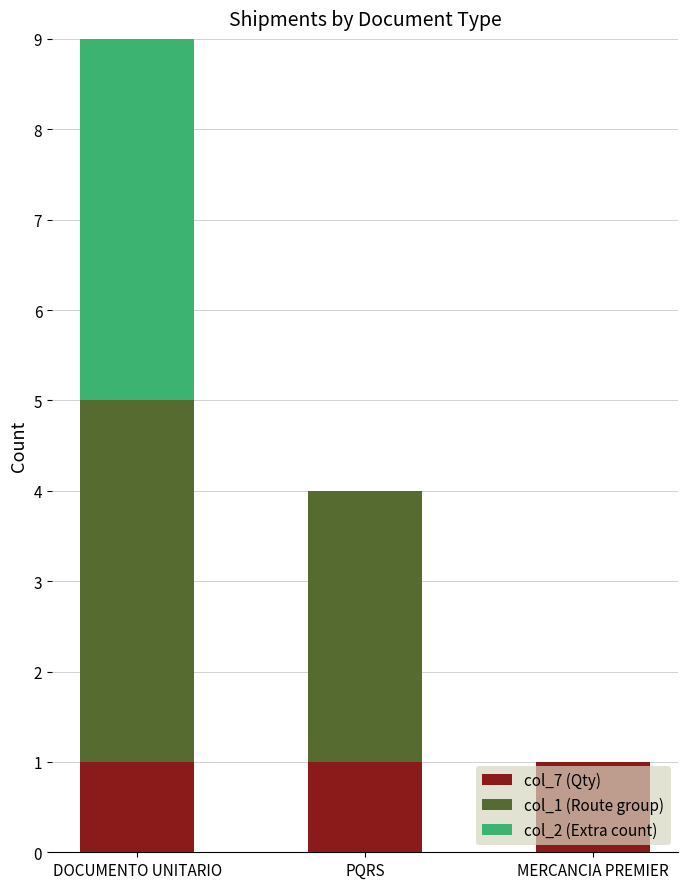

Is it true that col_7 (Qty) equals 2 at DOCUMENTO UNITARIO?

False